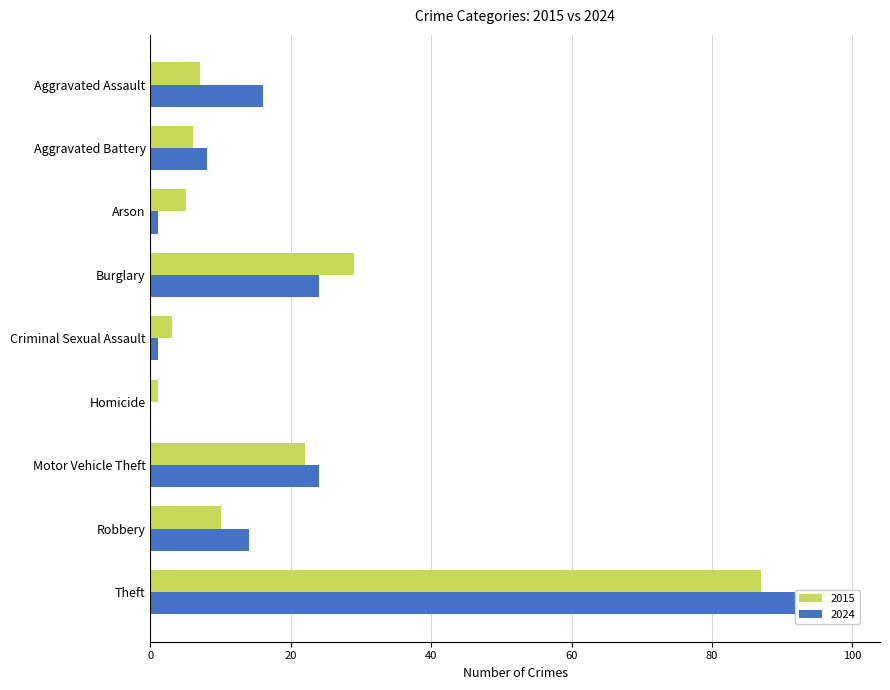

List the series in order of their overall mean, highest first.

2024, 2015